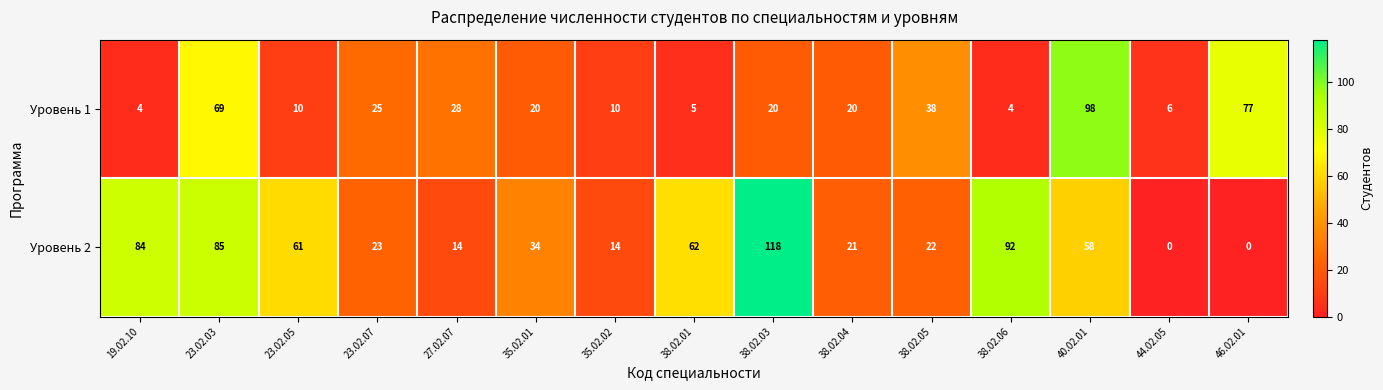

At which label does Уровень 2 first exceed 34?

19.02.10